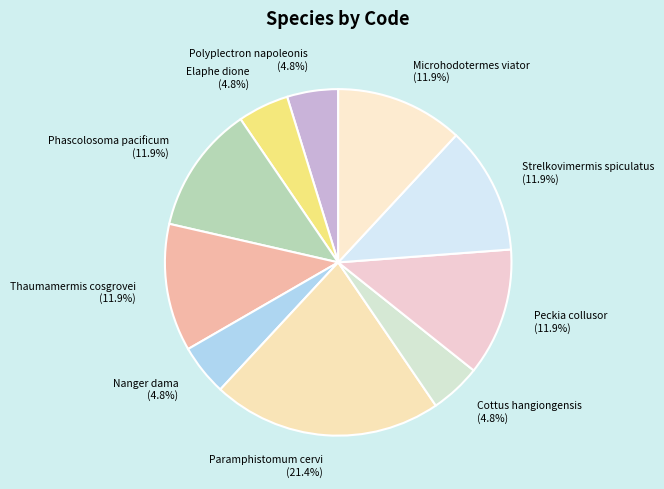

The Cottus hangiongensis slice represents 18% of the pie. True or false?

False